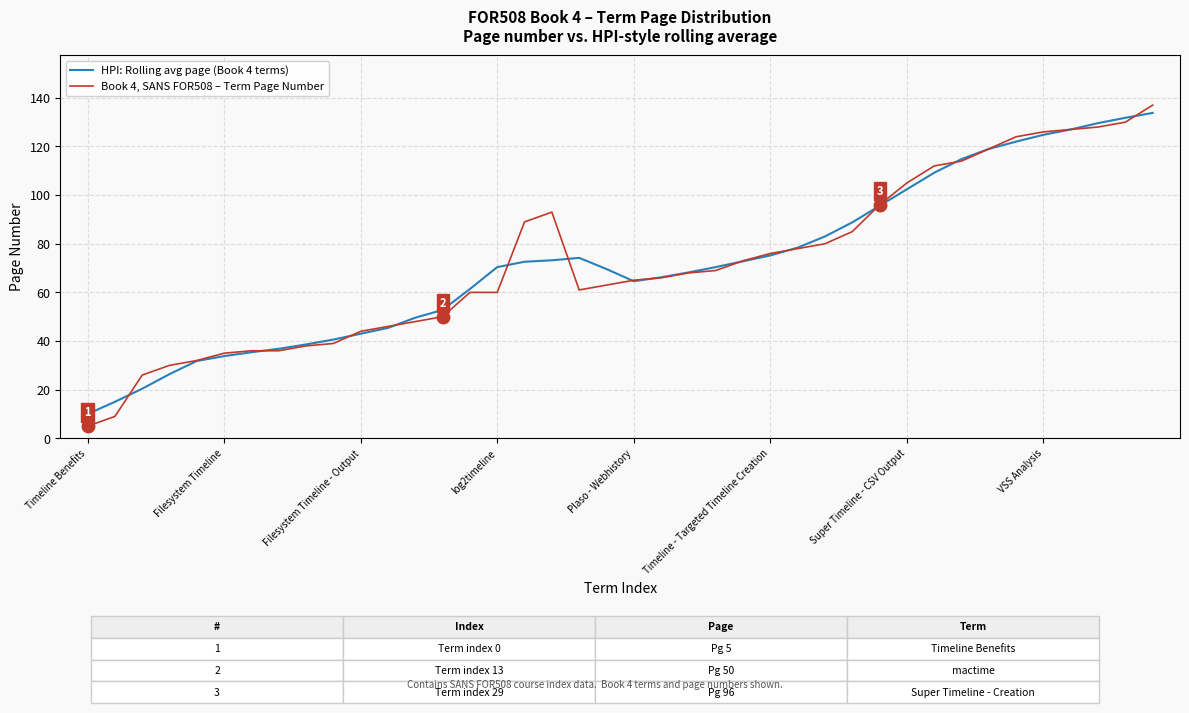

How many lines are shown in the chart?

2